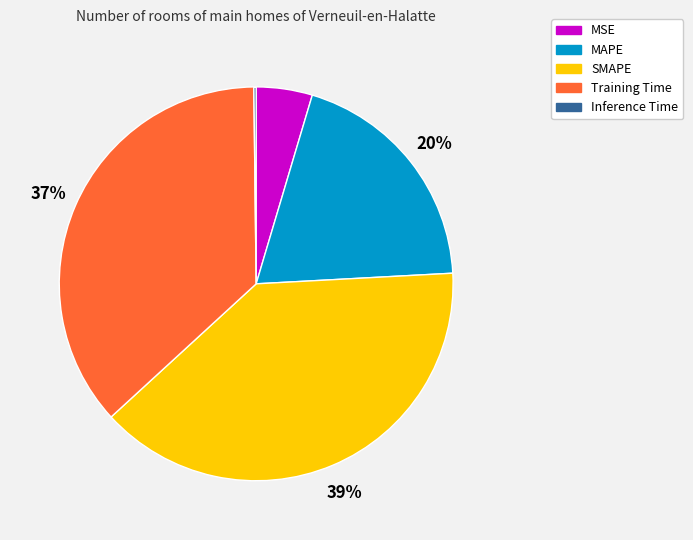

Combined, do SMAPE and Training Time account for over 50%?

Yes